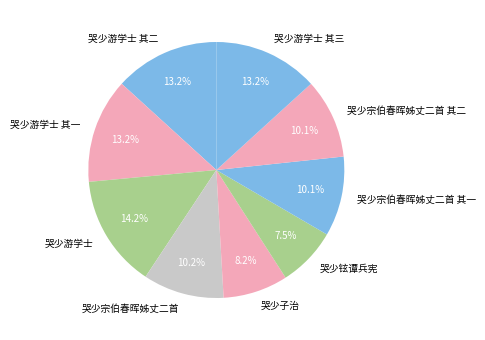

Is there a majority slice in this chart?

No